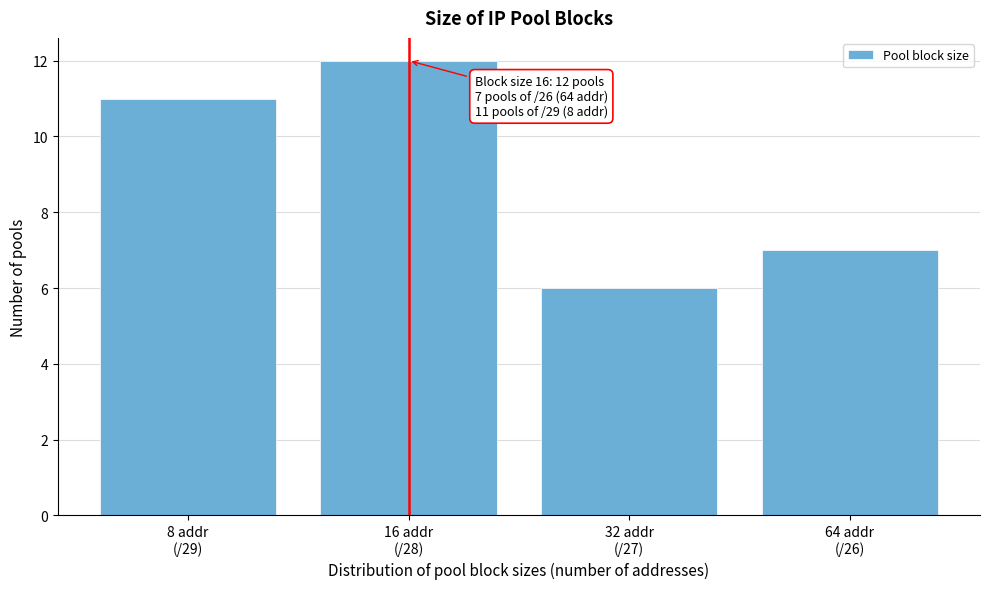

Reading left to right, transcribe all the data shown in this chart.

11	12	6	7